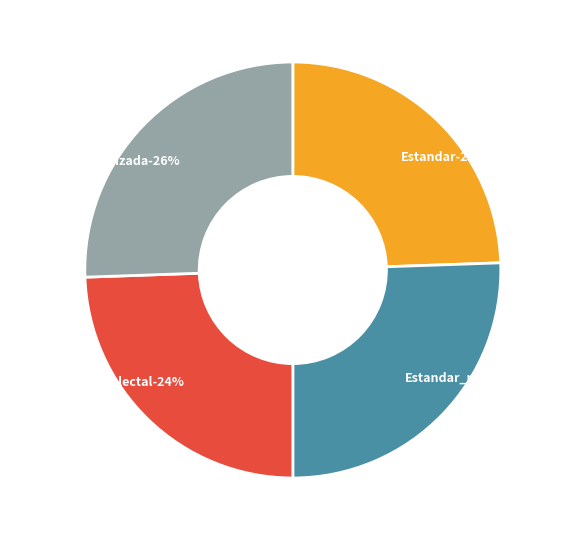

To the nearest percent, what is the average slice percentage?

25%